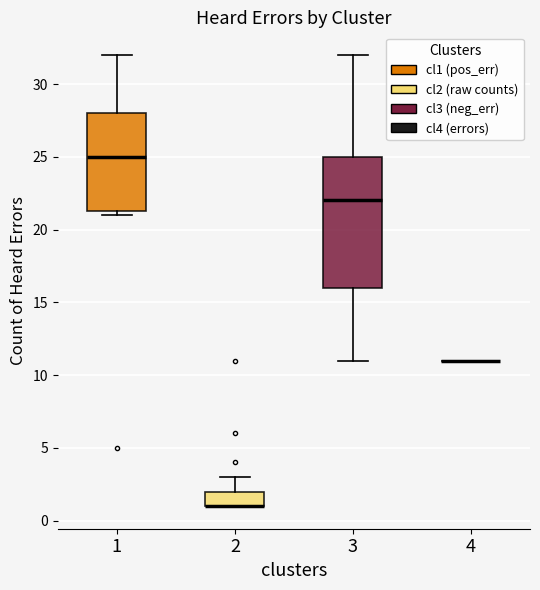

Comparing the boxes themselves (not the whiskers), which one is the tallest?

3